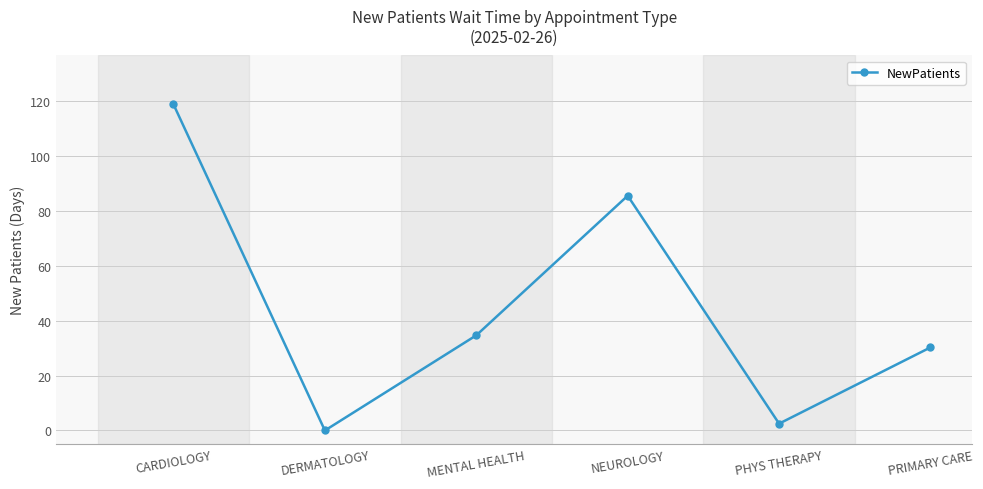

Reading left to right, extract all data points from this chart.

118.9	0.0	34.7	85.6	2.5	30.3